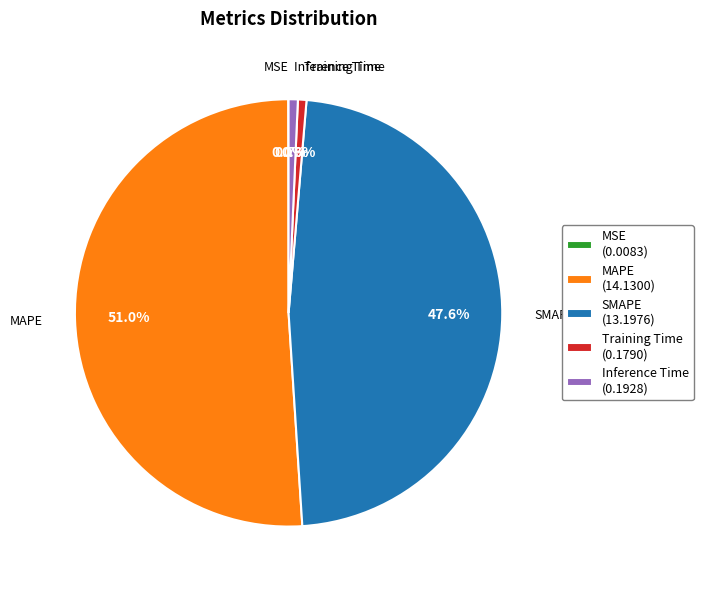

Is MAPE (14.1300) the majority of the pie?

Yes